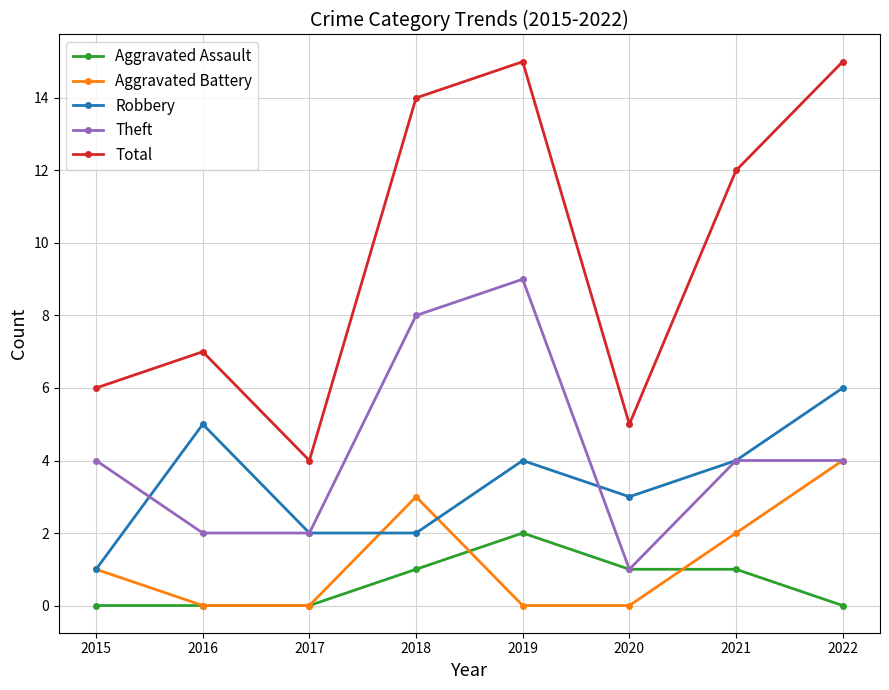

Count the Aggravated Battery values in the range 0 to 3.

7